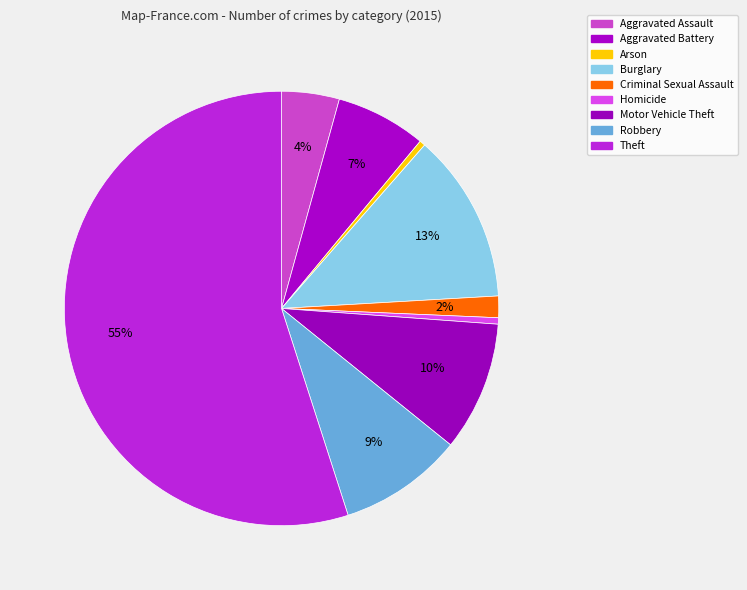

Count the number of slices in the pie.

9